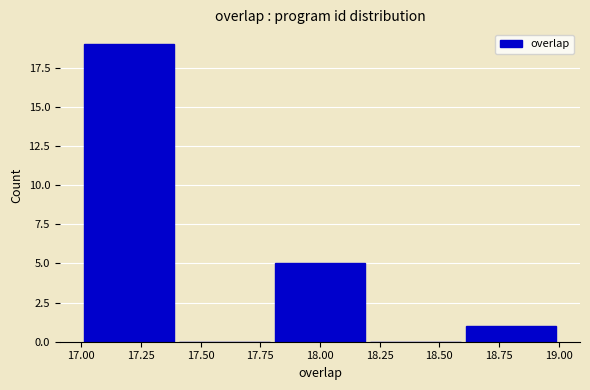

Reading left to right, transcribe this chart: for each bar, give the range it covers on the x-axis and its height. The values are not printed on the chart, so give them approximately, as read against the axis.

17.0 to 17.4: 19
17.4 to 17.8: 0
17.8 to 18.2: 5
18.2 to 18.6: 0
18.6 to 19.0: 1